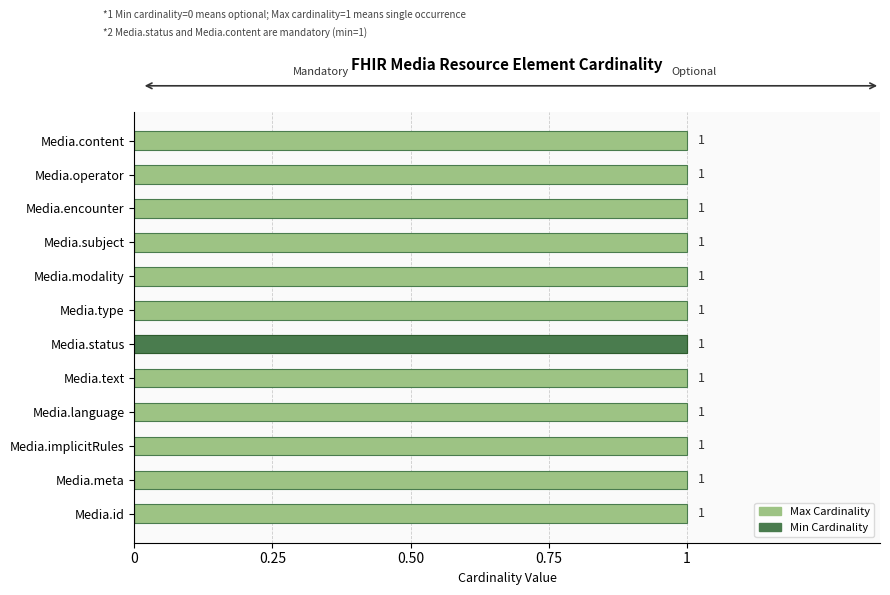

Which series has the widest spread of values?

Min Cardinality